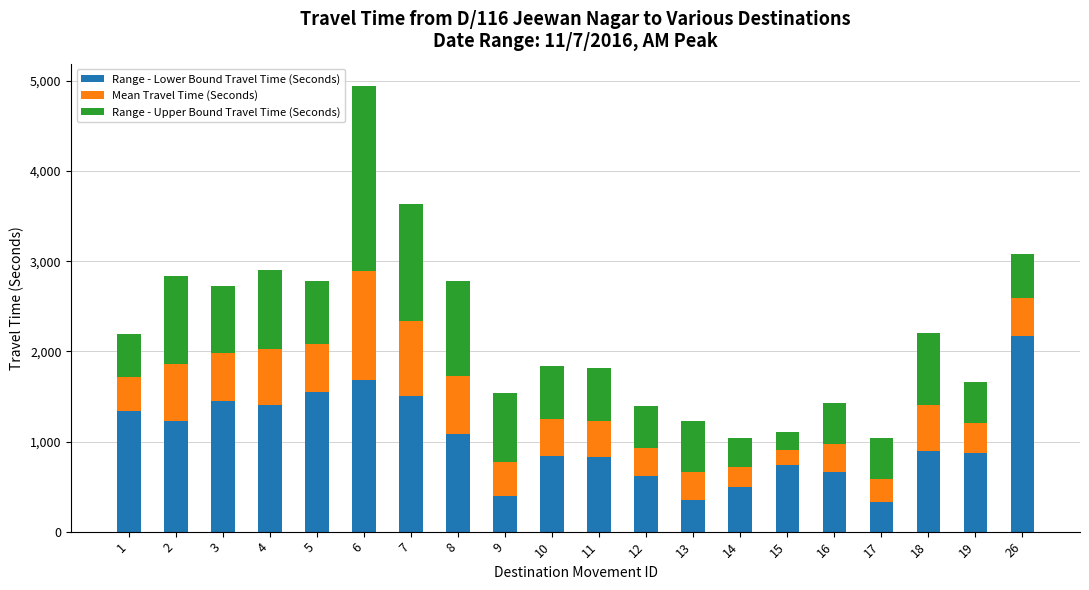

What is the total value across all series at 15?

1109